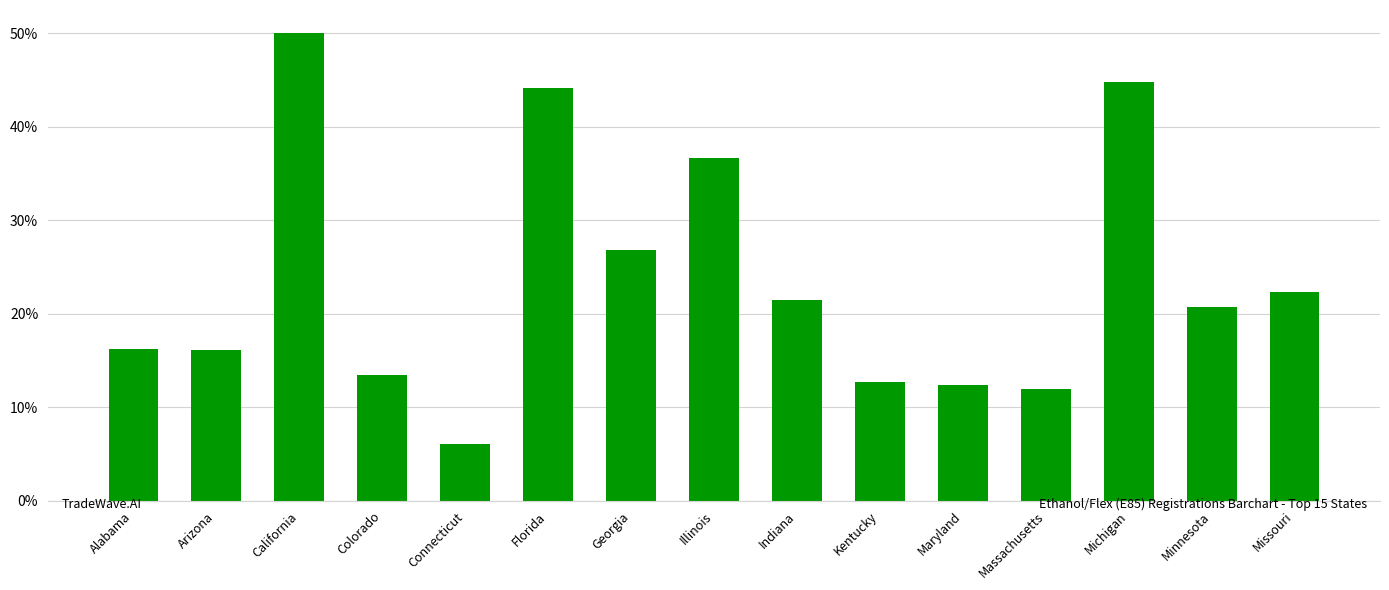

What is the ratio of the value at Alabama to the value at Colorado?

1.2